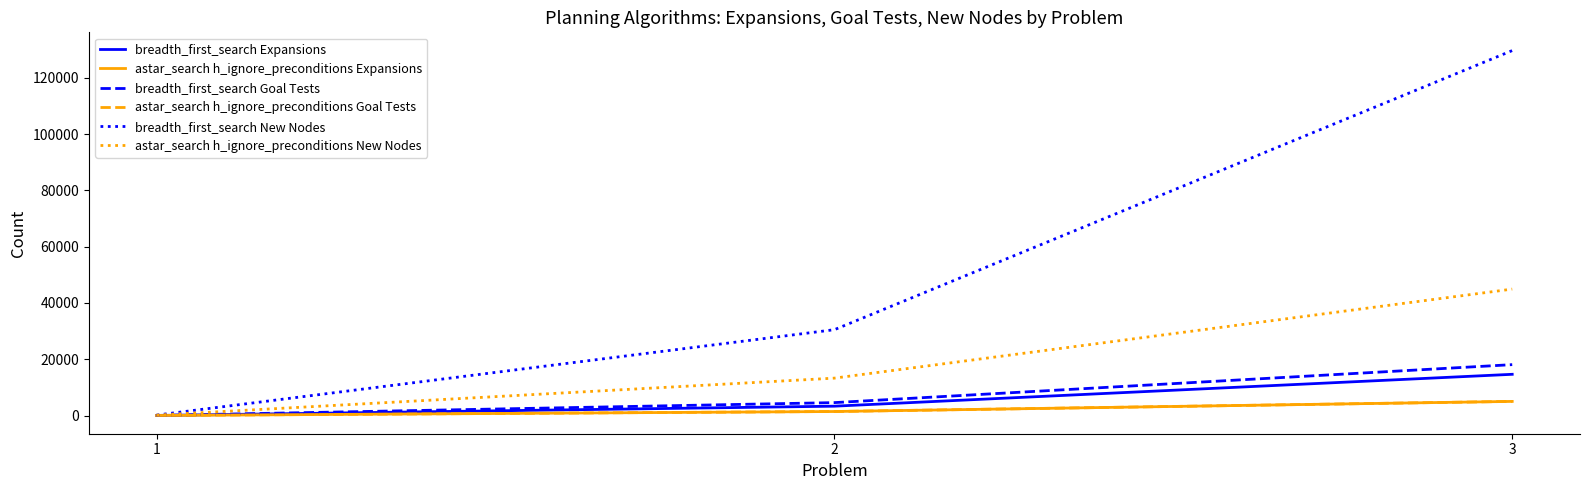

Which series changed the most between 2 and 3?

breadth_first_search New Nodes